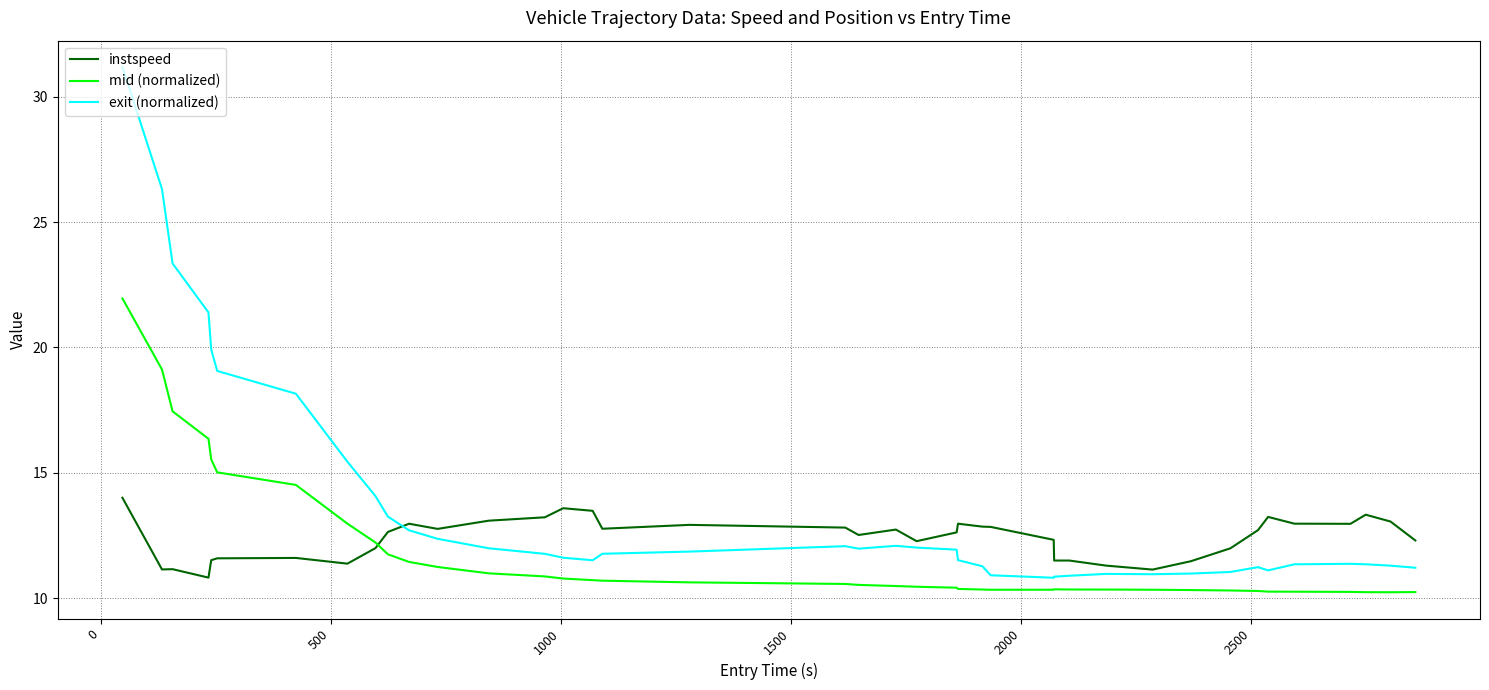

List the series in order of their peak value, lowest first.

instspeed, mid (normalized), exit (normalized)